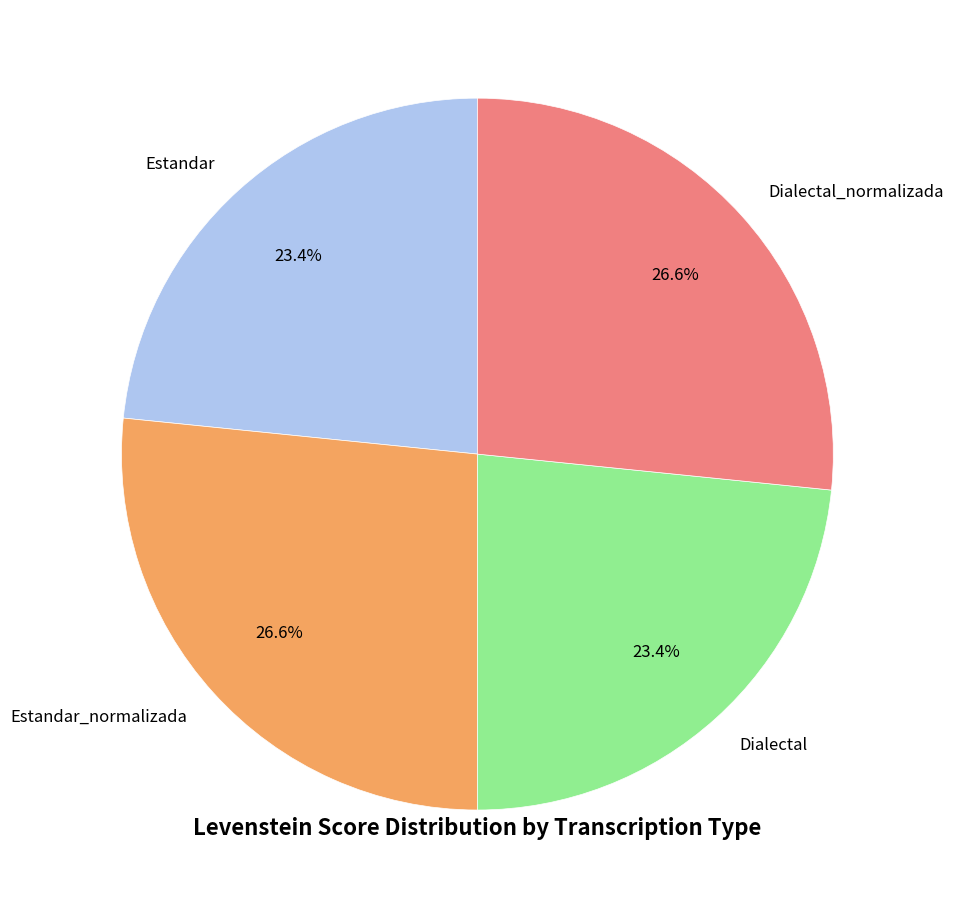

What is the total percentage of Estandar and Estandar_normalizada?

50.0%